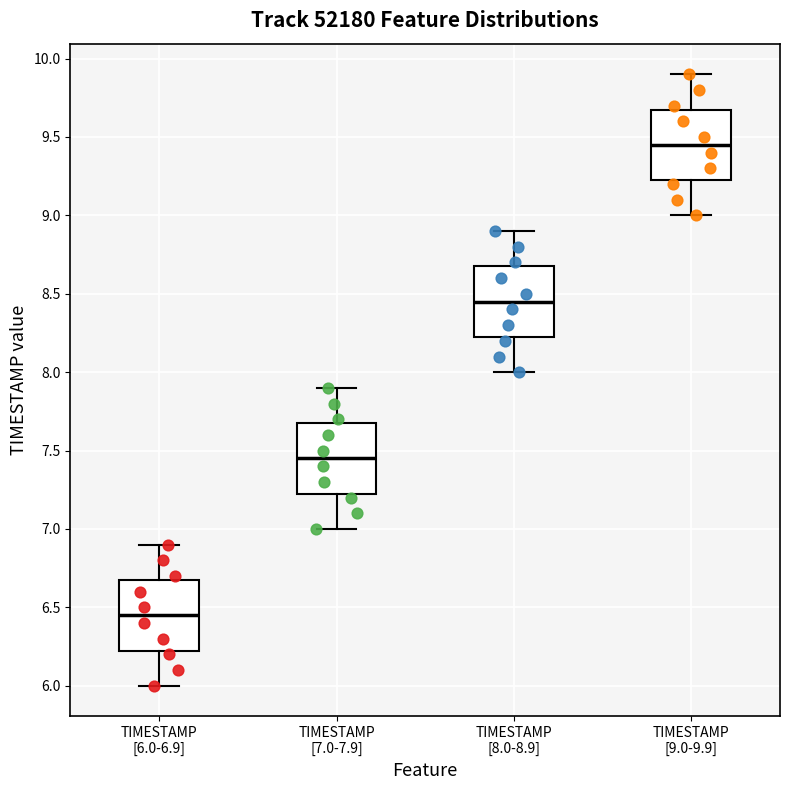

Where does the upper whisker of the box for TIMESTAMP [7.0-7.9] end on the y-axis? The values are not printed on the chart, so give them approximately, as read against the axis.

7.90